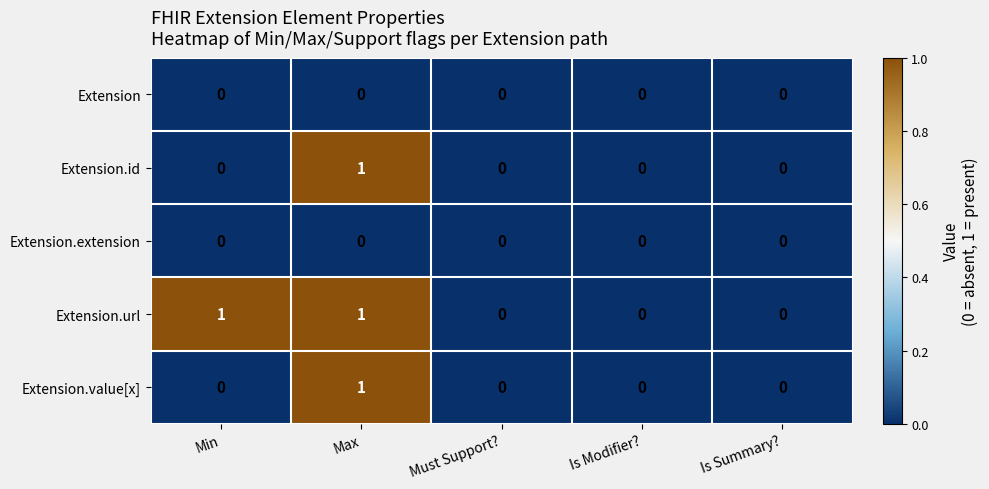

Is it true that Extension.value[x] equals 0 at Must Support??

True